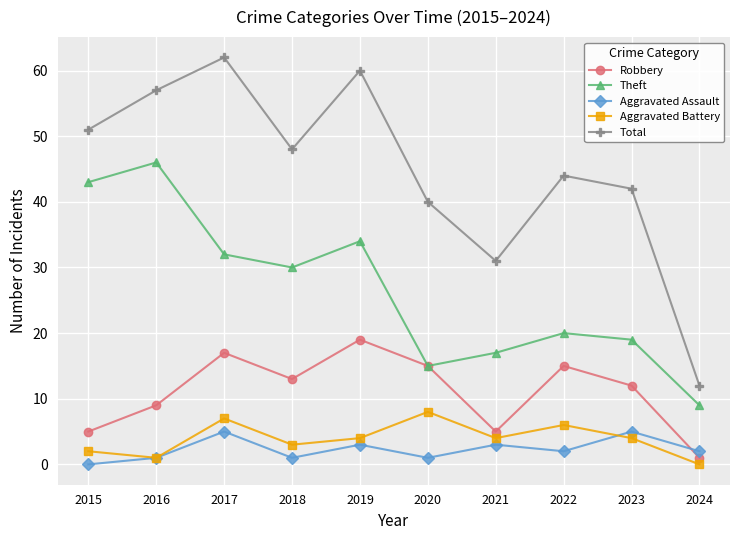

What value does the Aggravated Assault series have at 2019?

3